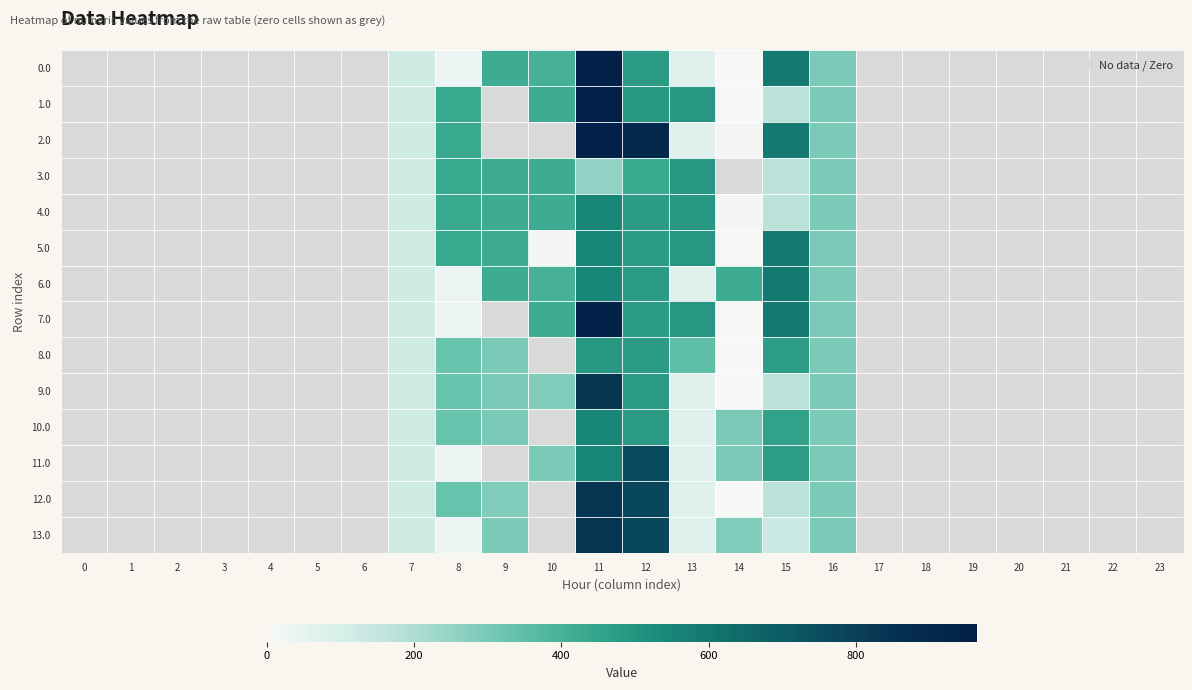

List the series in order of their peak value, highest first.

0.0, 1.0, 2.0, 7.0, 9.0, 12.0, 13.0, 11.0, 5.0, 6.0, 4.0, 10.0, 3.0, 8.0